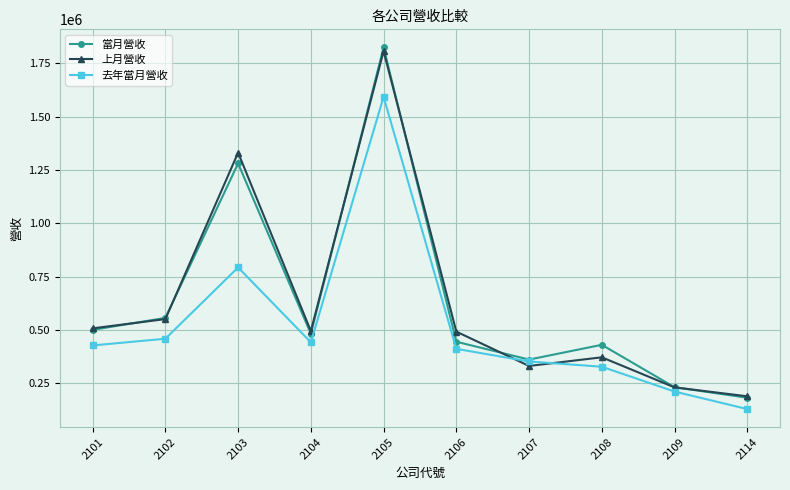

Rank the series by their maximum value, from lowest to highest.

去年當月營收, 上月營收, 當月營收